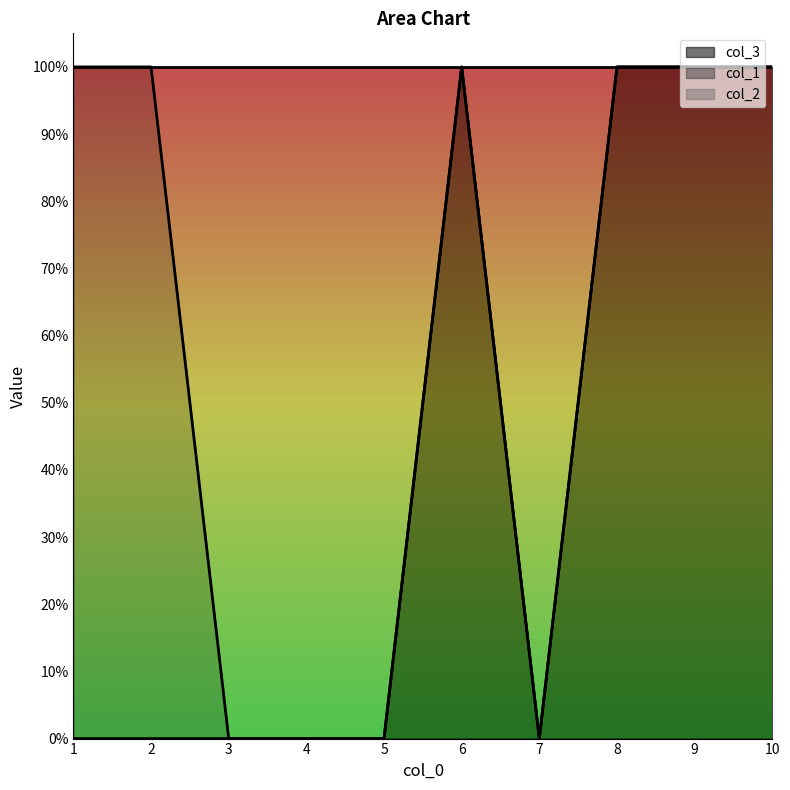

How many lines are shown in the chart?

2